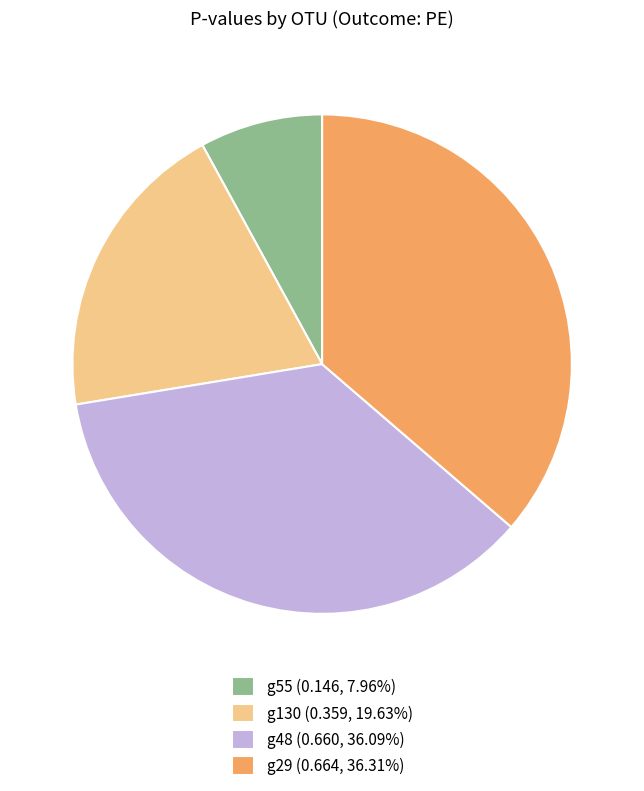

Combined, do g29 (0.664, 36.31%) and g130 (0.359, 19.63%) account for over 50%?

Yes